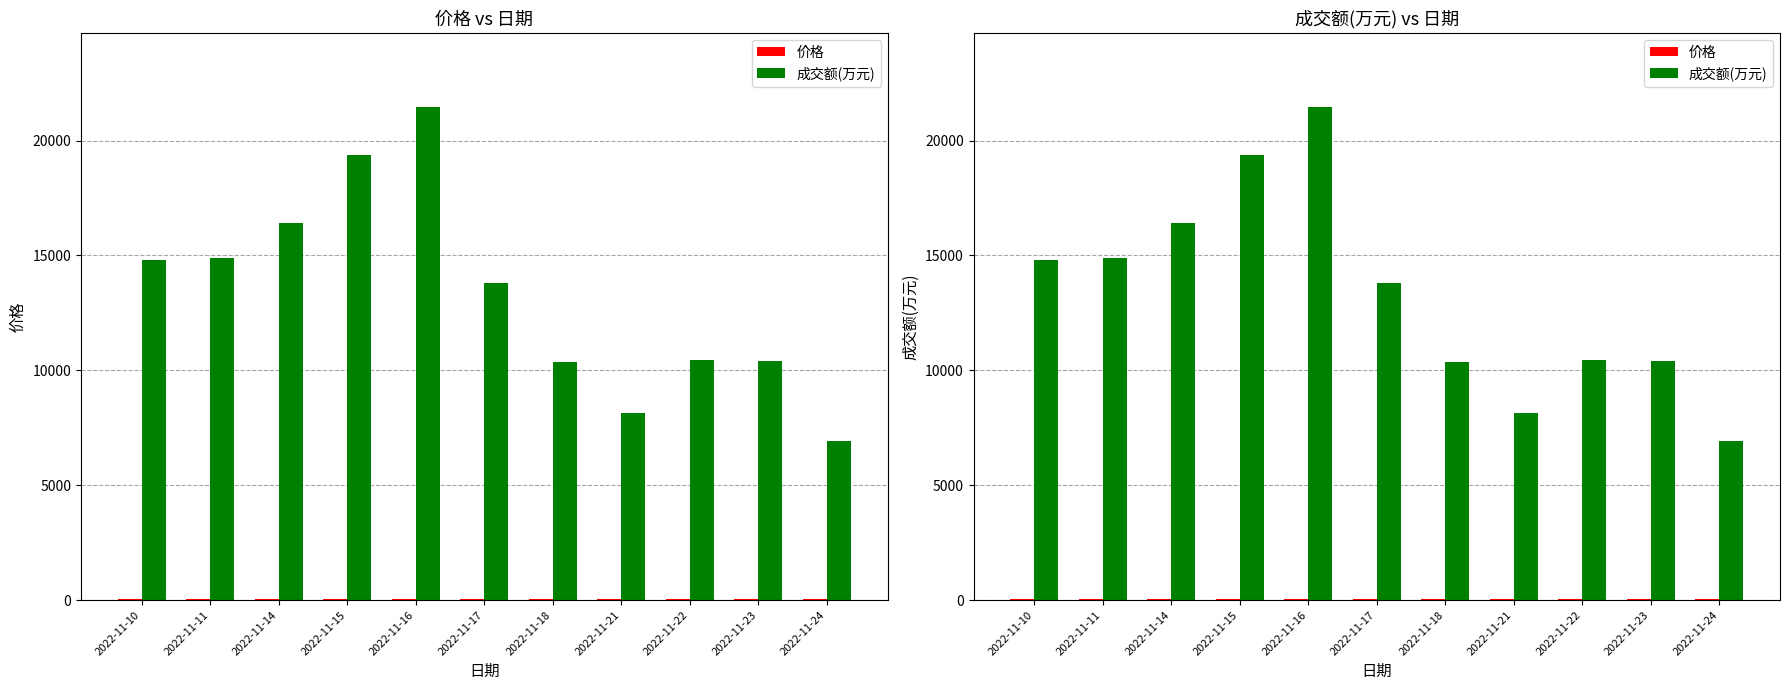

Does the chart contain stacked bars?

No